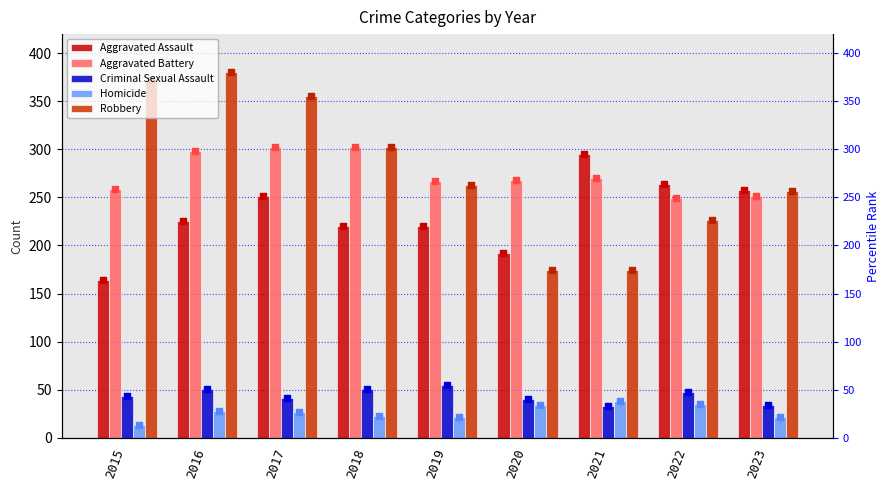

Which series has the largest total across all categories?

Robbery